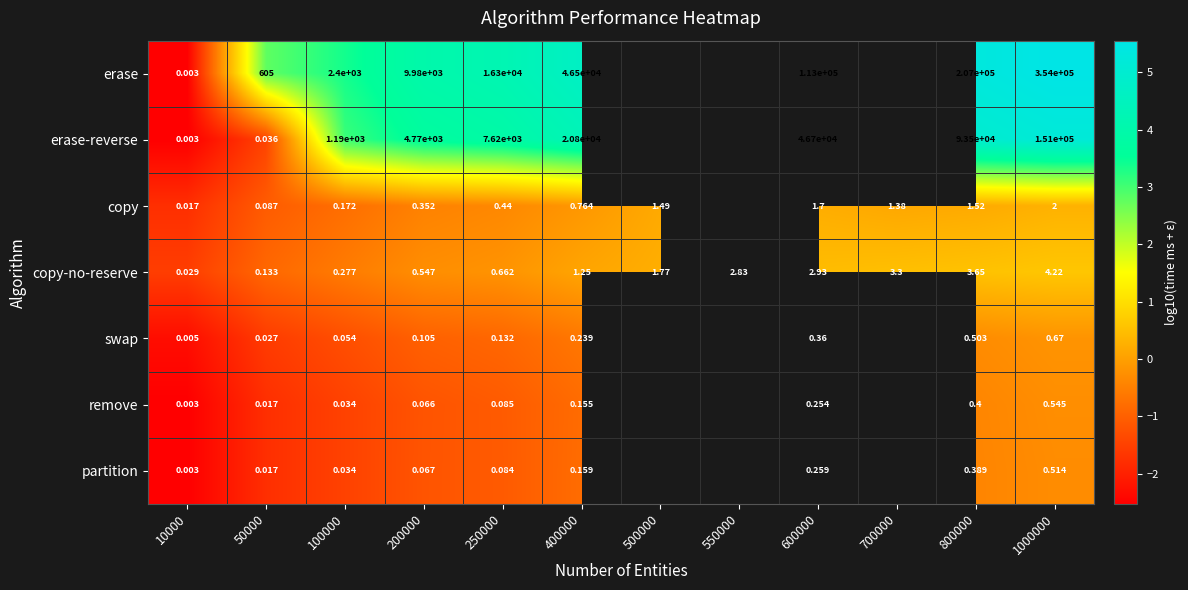

How many data points in copy-no-reserve are above 1?

7